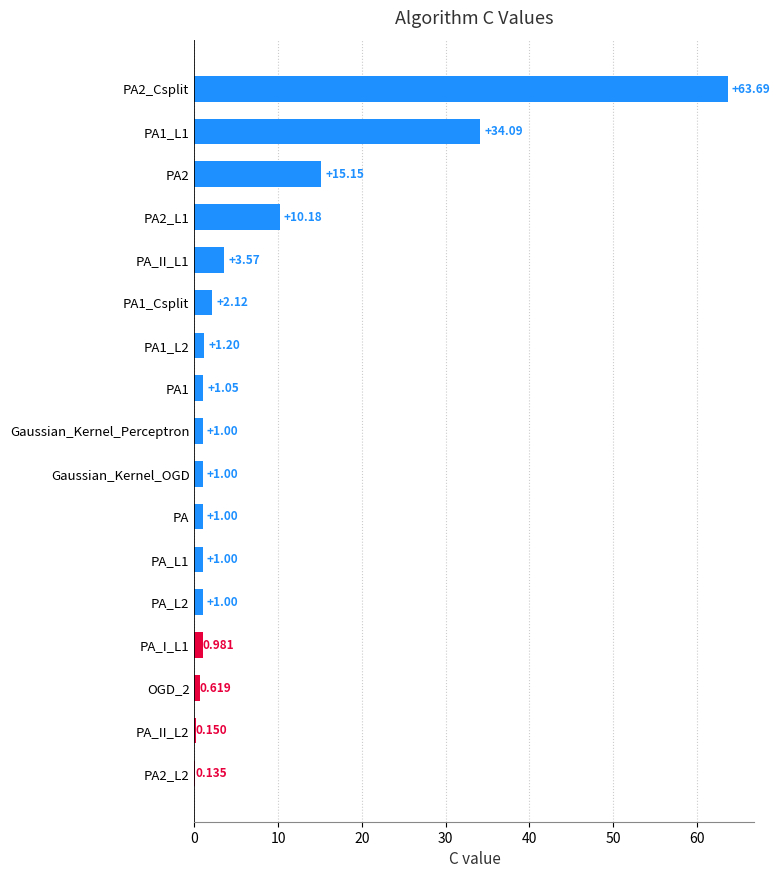

Between PA_I_L1 and PA, which is larger?

PA